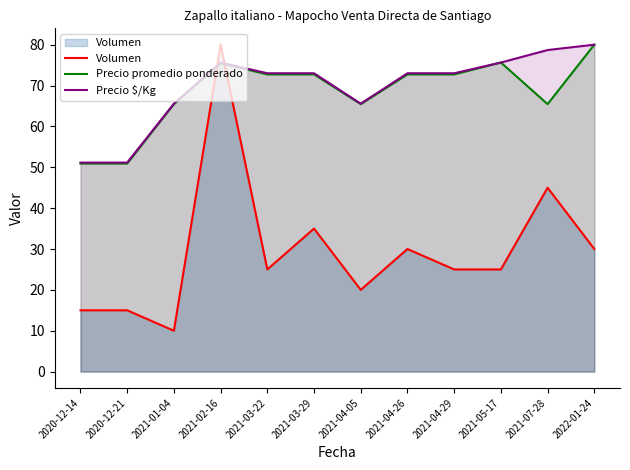

Where does the Volumen series first go above 25?

2021-02-16